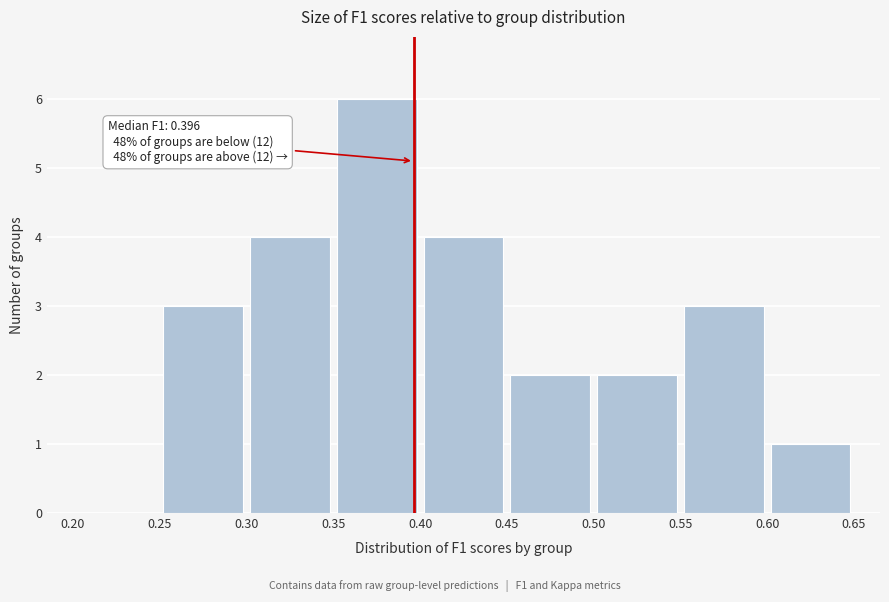

Over which range of the x-axis is the bar tallest?

0.35 to 0.40